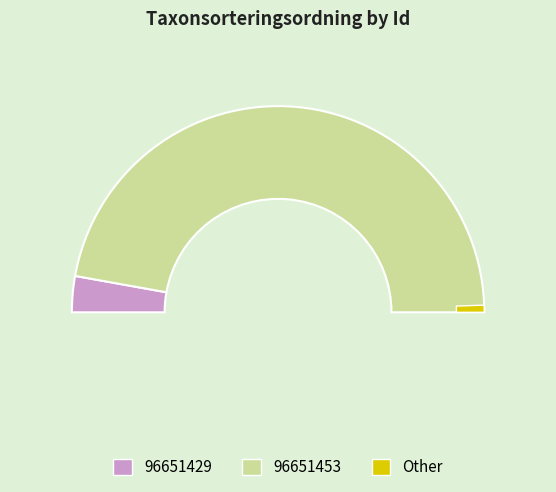

Approximately how many times larger is the value at 96651429 compared to 96651453?

0.1